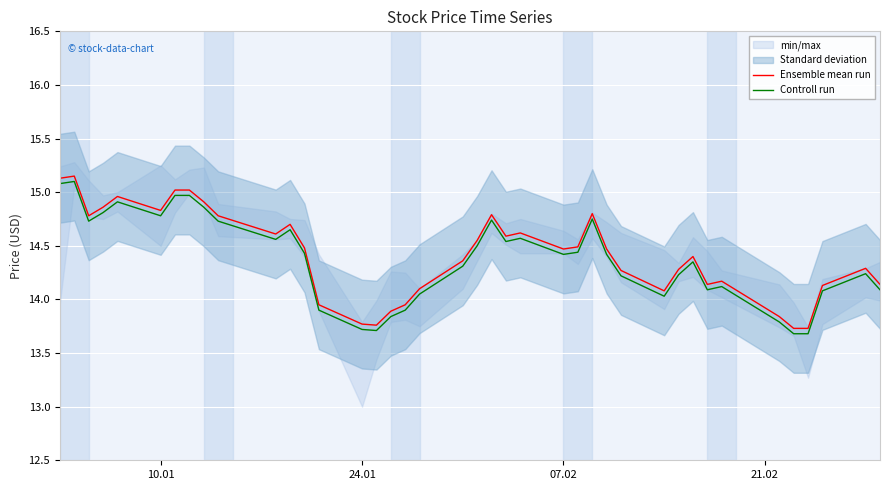

True or false: Ensemble mean run has a value of 6.0 at 24.01.

False